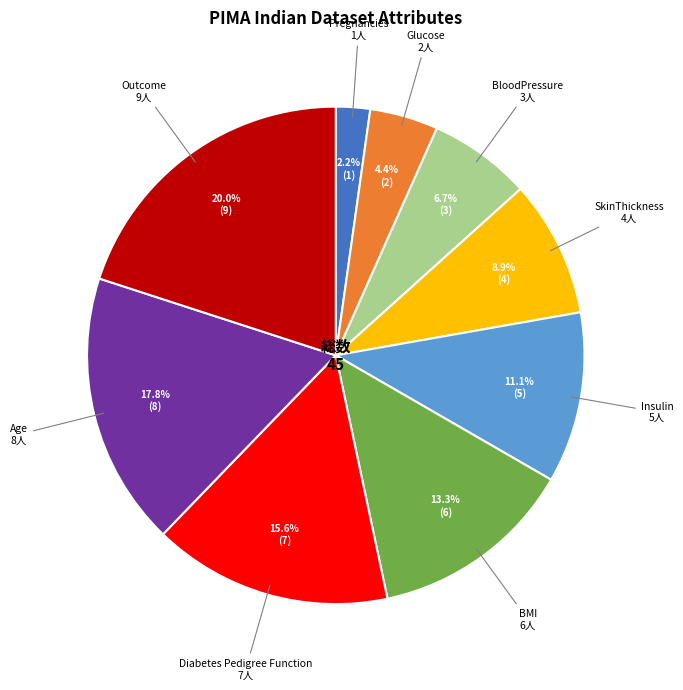

How many segments does this pie chart have?

9